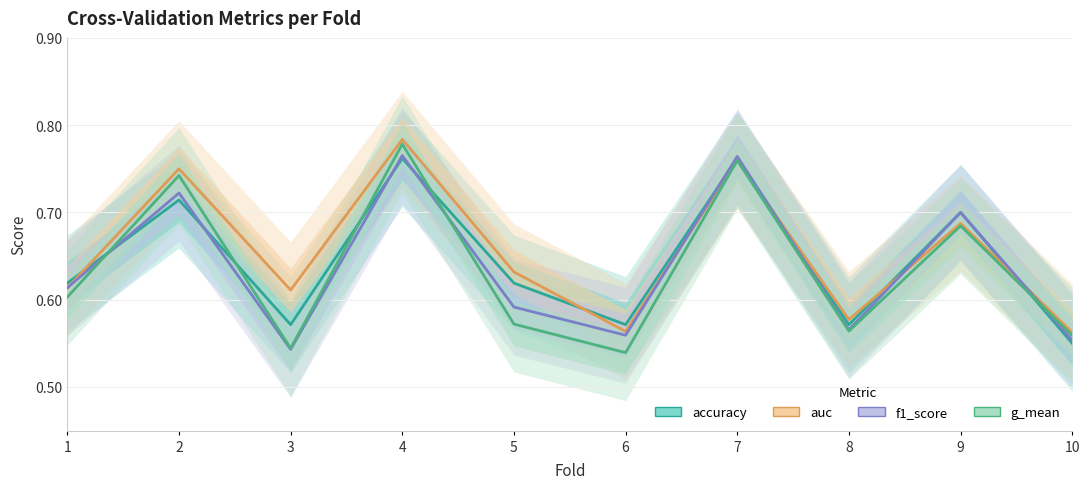

How many interior local peaks does the auc series have?

4